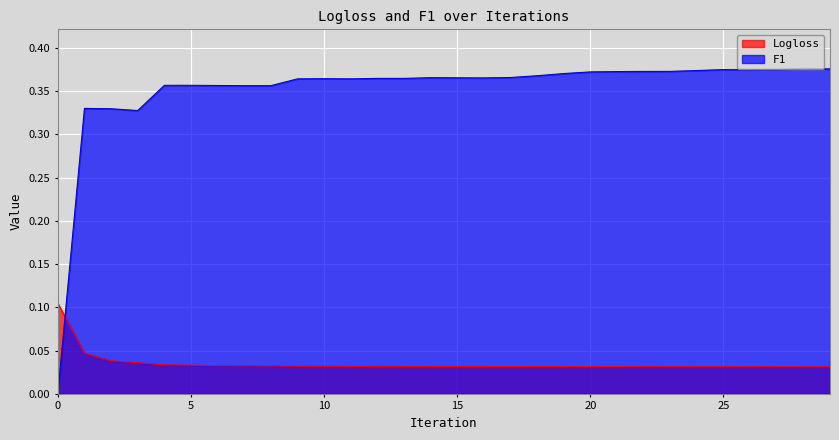

Reading left to right, what are all the values shown in this chart?

Logloss: 0.1	0.0	0.0	0.0	0.0	0.0	0.0	0.0	0.0	0.0	0.0	0.0	0.0	0.0	0.0	0.0	0.0	0.0	0.0	0.0	0.0	0.0	0.0	0.0	0.0	0.0	0.0	0.0	0.0	0.0
F1: 0.0	0.3	0.3	0.3	0.4	0.4	0.4	0.4	0.4	0.4	0.4	0.4	0.4	0.4	0.4	0.4	0.4	0.4	0.4	0.4	0.4	0.4	0.4	0.4	0.4	0.4	0.4	0.4	0.4	0.4